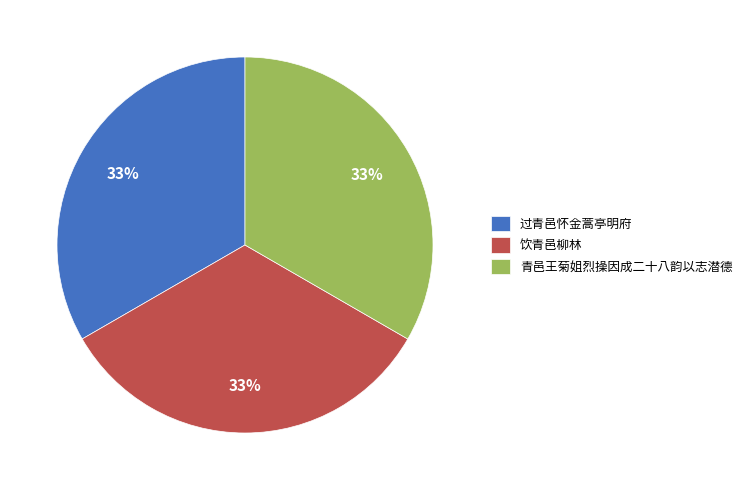

Do 过青邑怀金蒿亭明府 and 饮青邑柳林 together represent more than half of the pie?

Yes